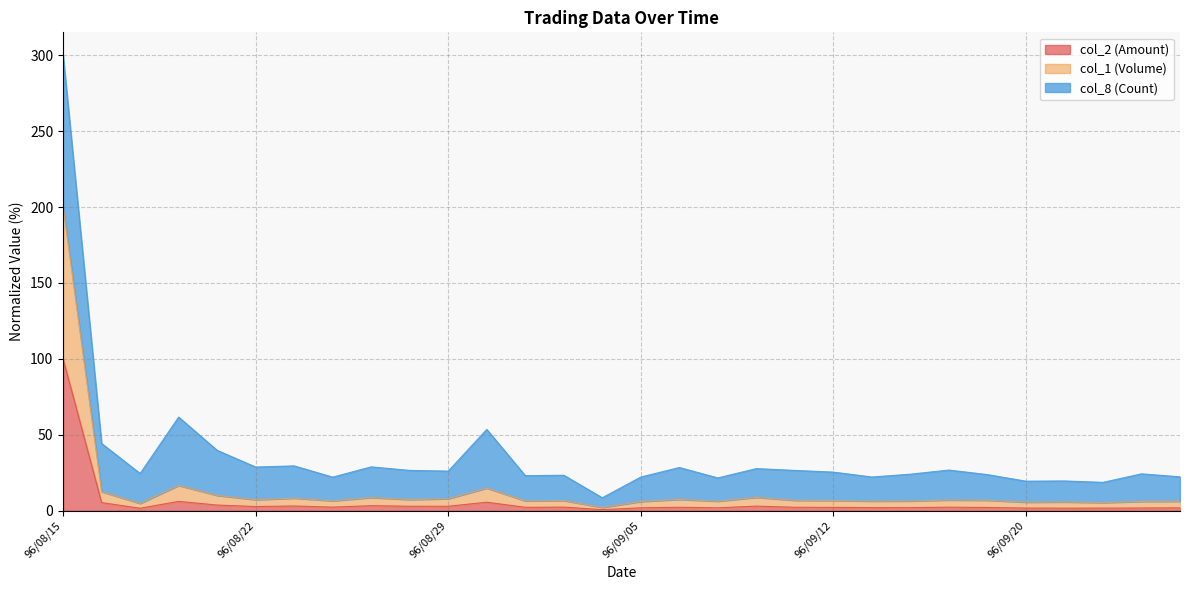

Between 96/08/30 and 96/09/14, which is larger?

96/08/30